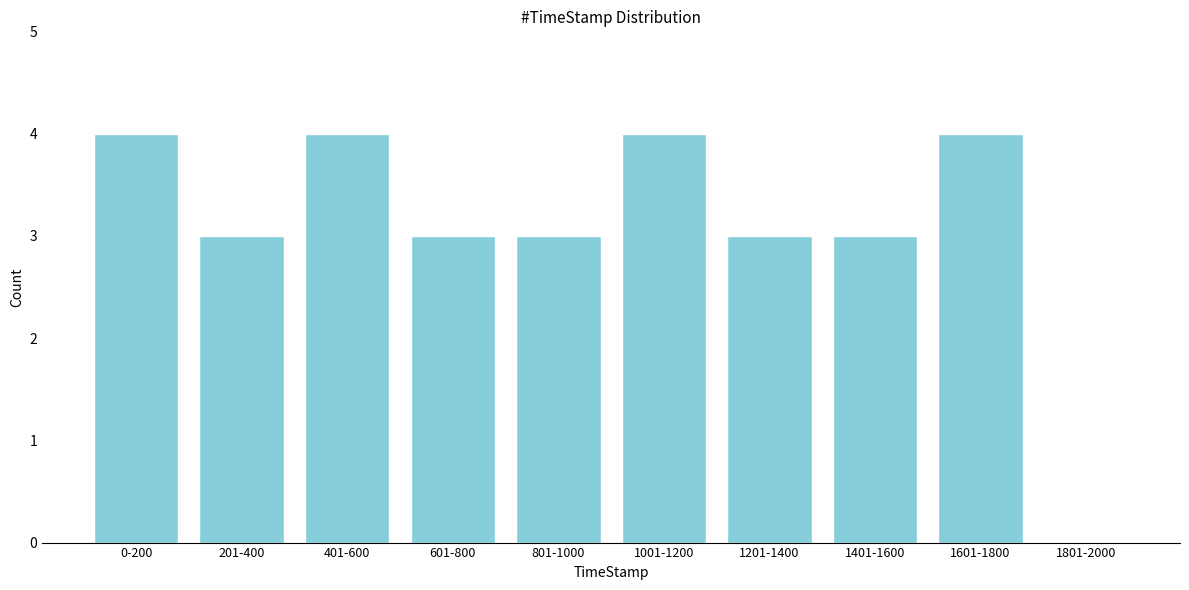

Reading left to right, list all the values displayed in this chart.

0-200=4	201-400=3	401-600=4	601-800=3	801-1000=3	1001-1200=4	1201-1400=3	1401-1600=3	1601-1800=4	1801-2000=0